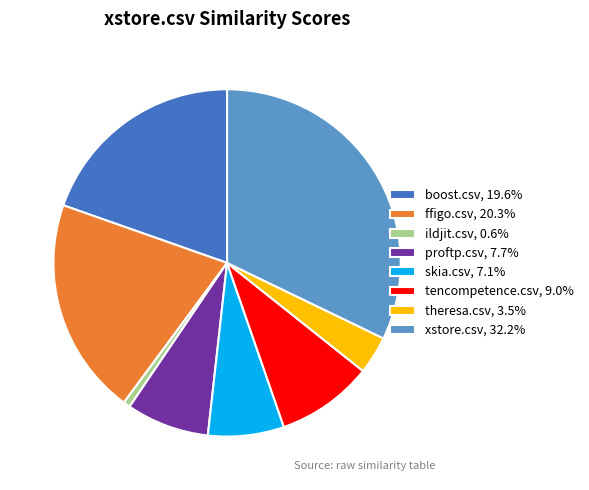

Do skia.csv, 7.1% and ildjit.csv, 0.6% together represent more than half of the pie?

No